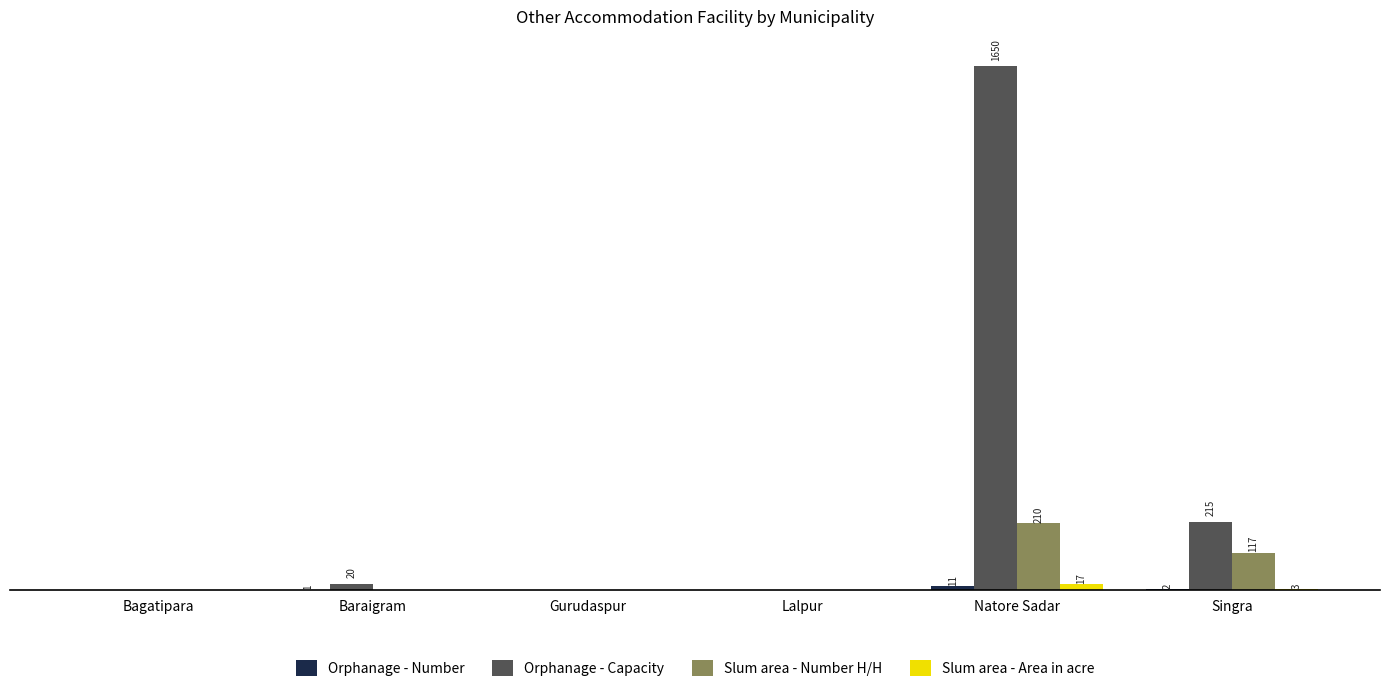

Does the chart contain stacked bars?

No